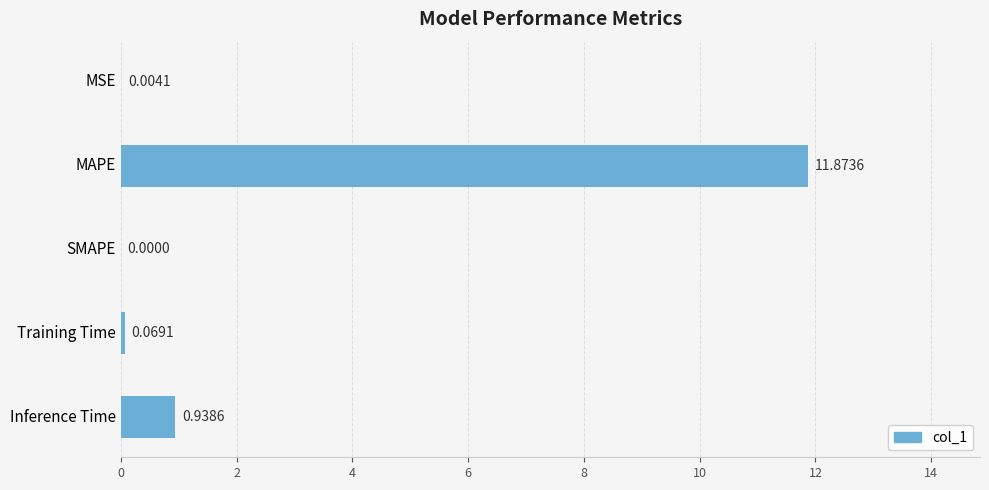

At which label is the value closest to 5?

Inference Time